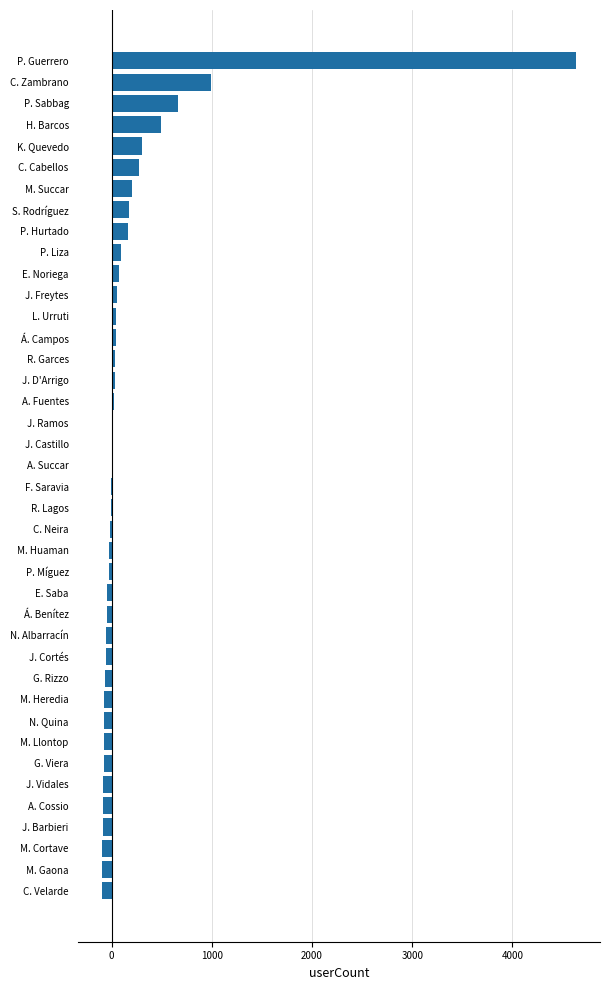

Which has a higher value, P. Hurtado or C. Zambrano?

C. Zambrano